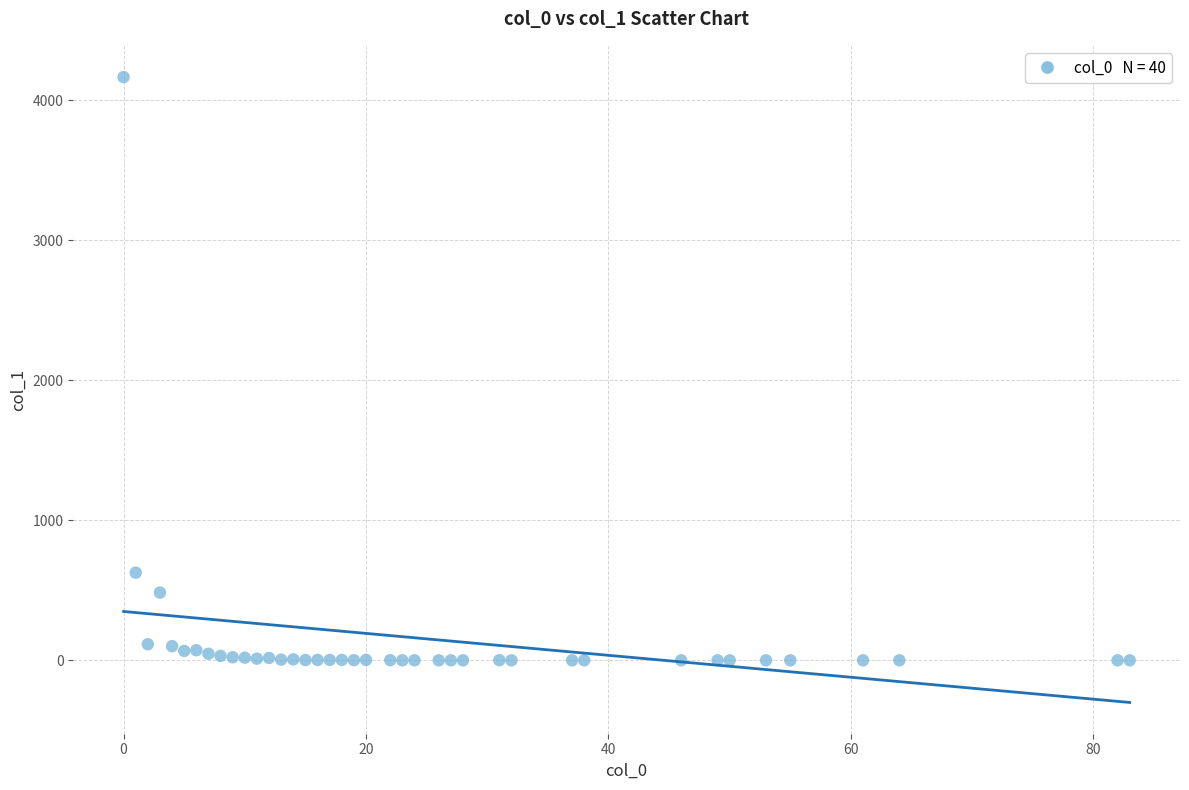

What Y value in the scatter plot is closest to 2083?

627